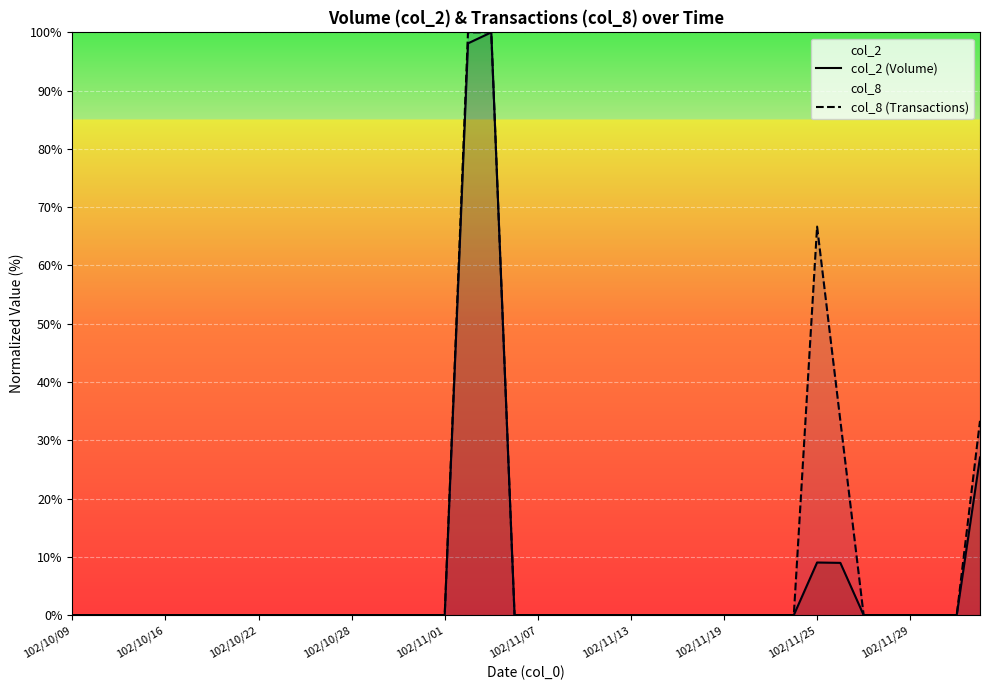

At which category is the sum across all series the highest?

18